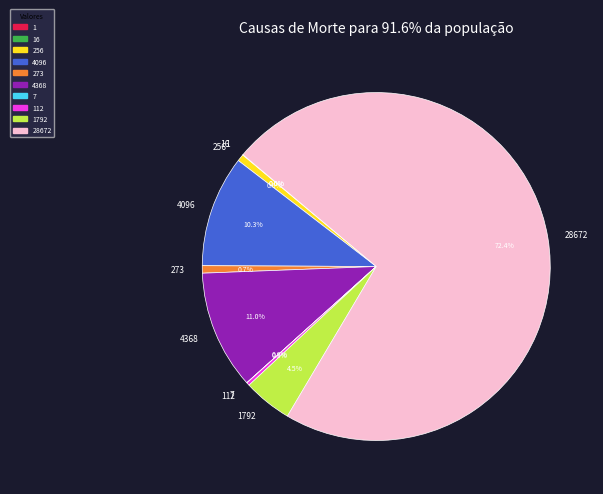

Which has a higher value, 4096 or 4368?

4368